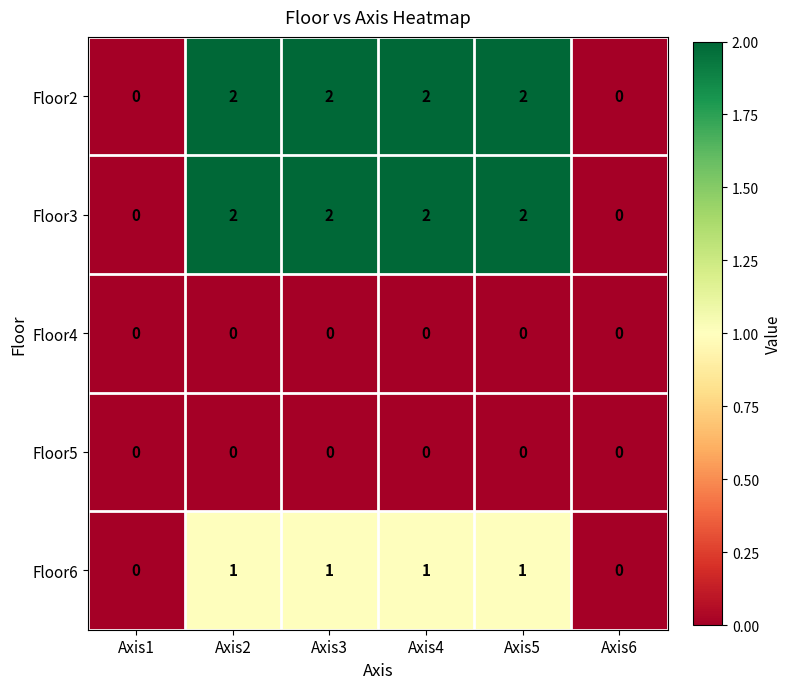

Count the Floor2 values in the range 0 to 2.

6